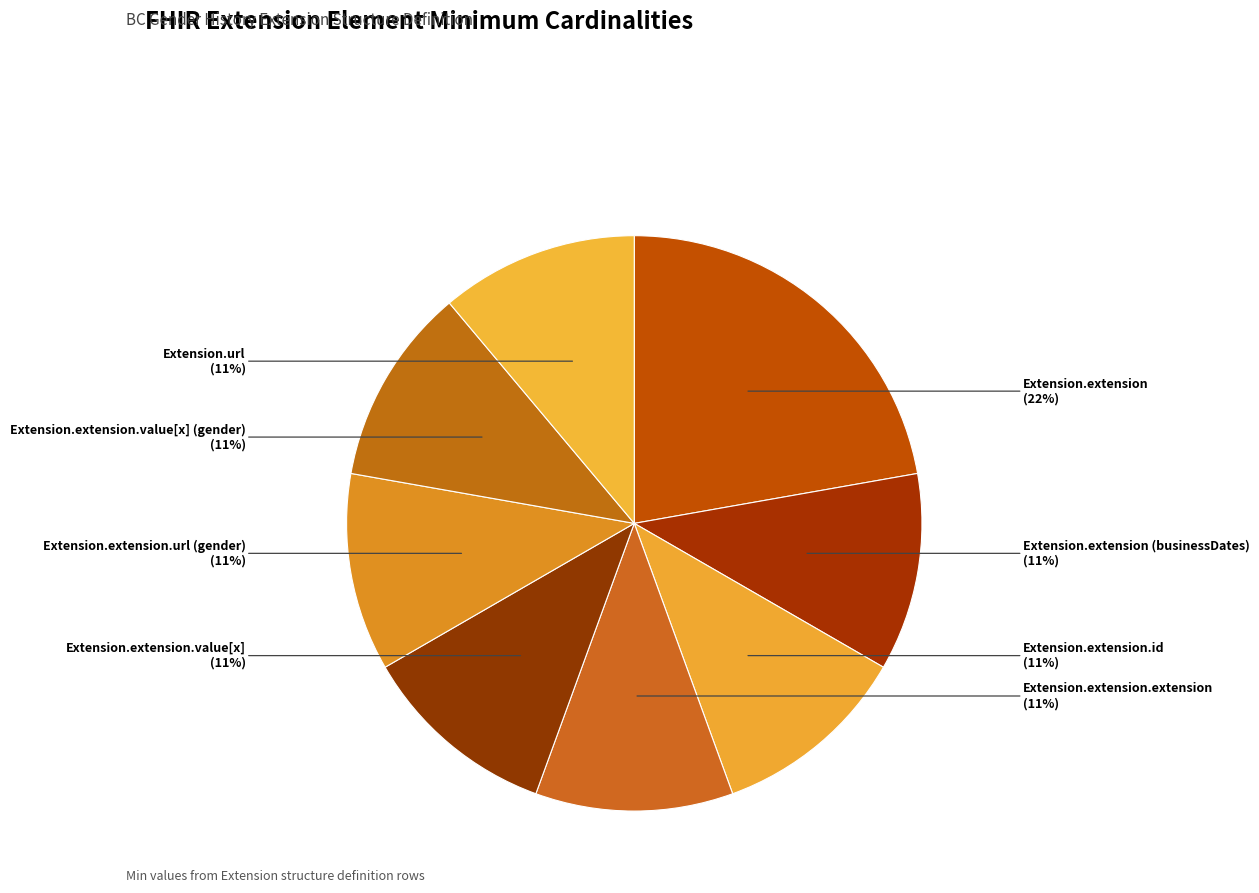

What is the ratio of the value at Extension.extension.url (gender) to the value at Extension.url?

1.0